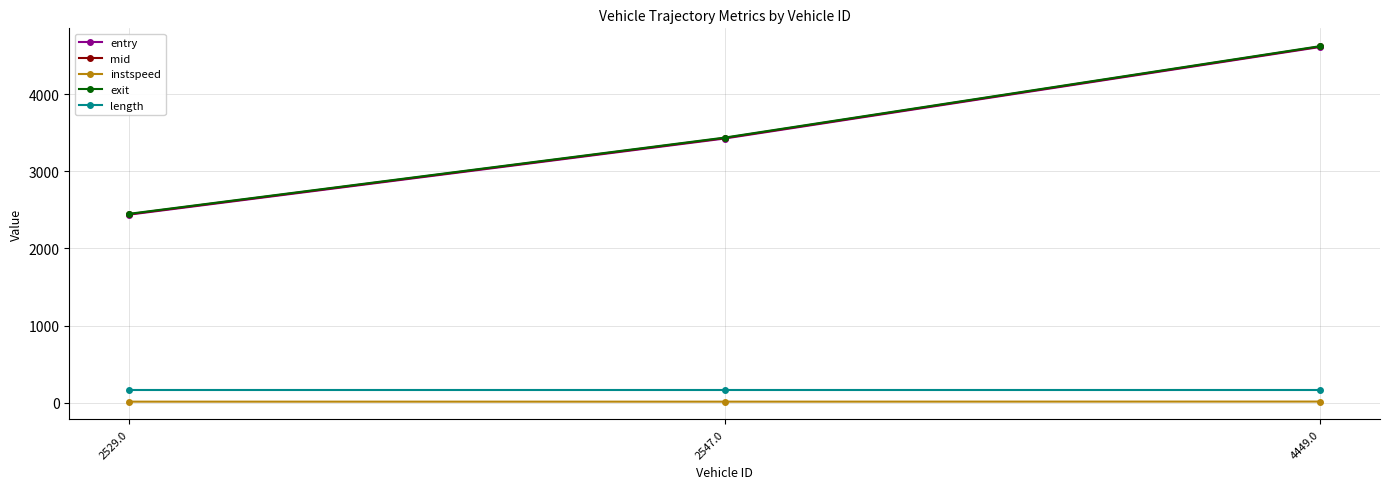

Which label corresponds to the largest value in the chart?

4449.0